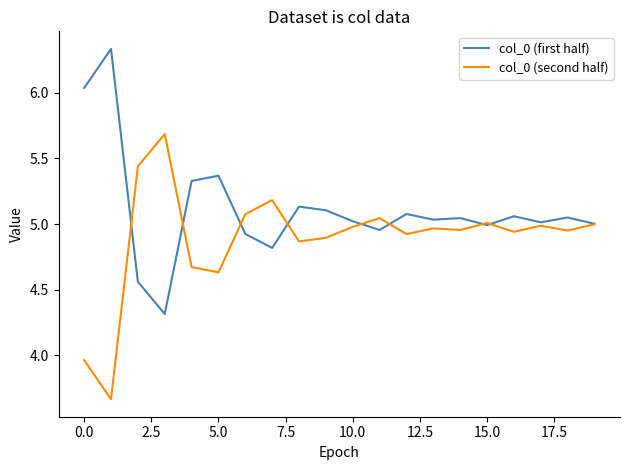

What is the highest value of the col_0 (second half) series?

5.7